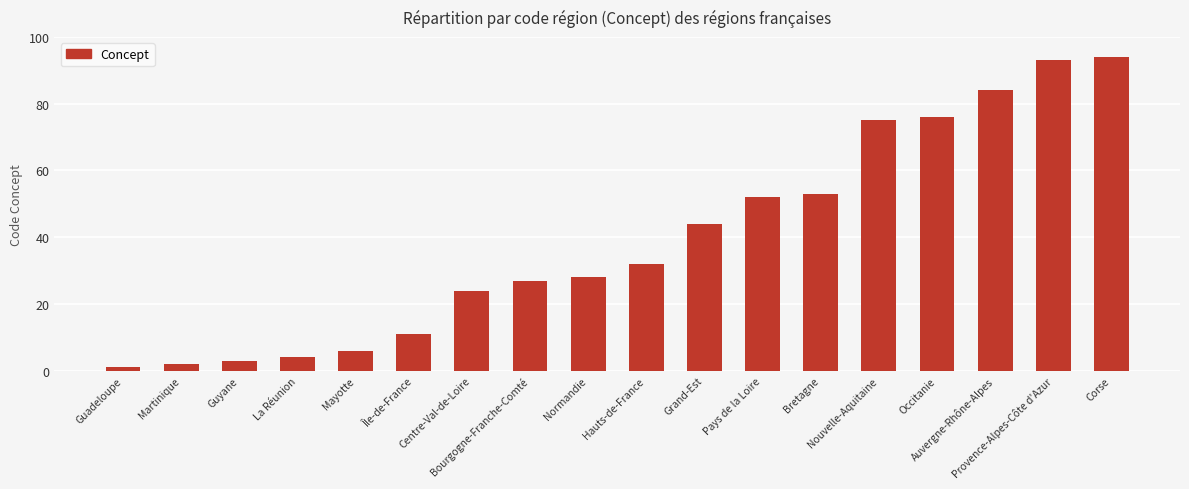

What is the sum of the values at Martinique and Provence-Alpes-Côte d'Azur?

95